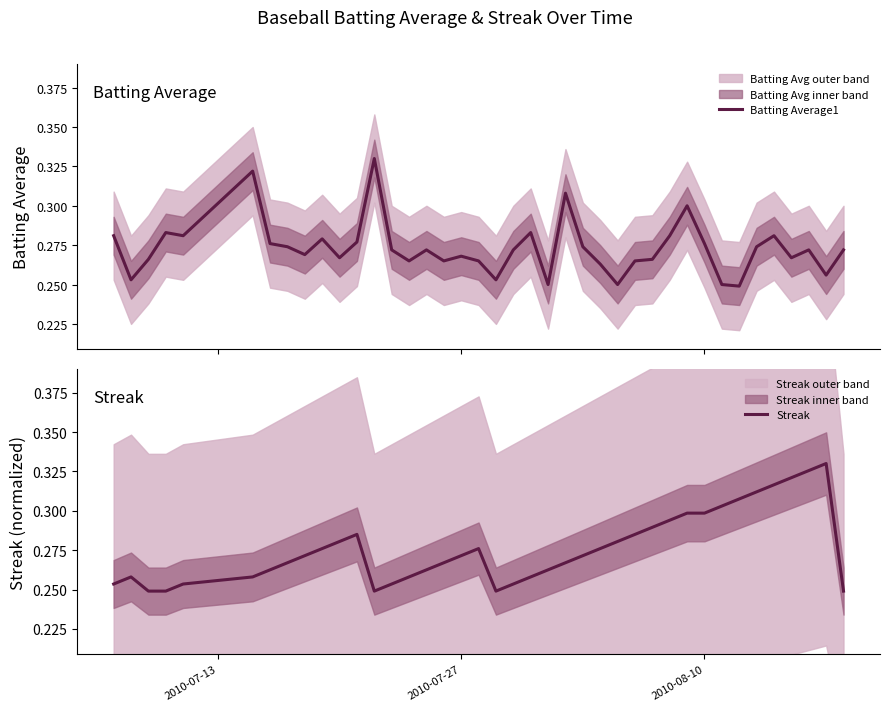

Reading left to right, what are all the values shown in this chart?

Batting Average1: 0.3	0.3	0.3	0.3	0.3	0.3	0.3	0.3	0.3	0.3	0.3	0.3	0.3	0.3	0.3	0.3	0.3	0.3	0.3	0.3	0.3	0.3	0.2	0.3	0.3	0.3	0.2	0.3	0.3	0.3	0.3	0.3	0.2	0.2	0.3	0.3	0.3	0.3	0.3	0.3
Streak: 0.3	0.3	0.2	0.2	0.3	0.3	0.3	0.3	0.3	0.3	0.3	0.3	0.2	0.3	0.3	0.3	0.3	0.3	0.3	0.2	0.3	0.3	0.3	0.3	0.3	0.3	0.3	0.3	0.3	0.3	0.3	0.3	0.3	0.3	0.3	0.3	0.3	0.3	0.3	0.2